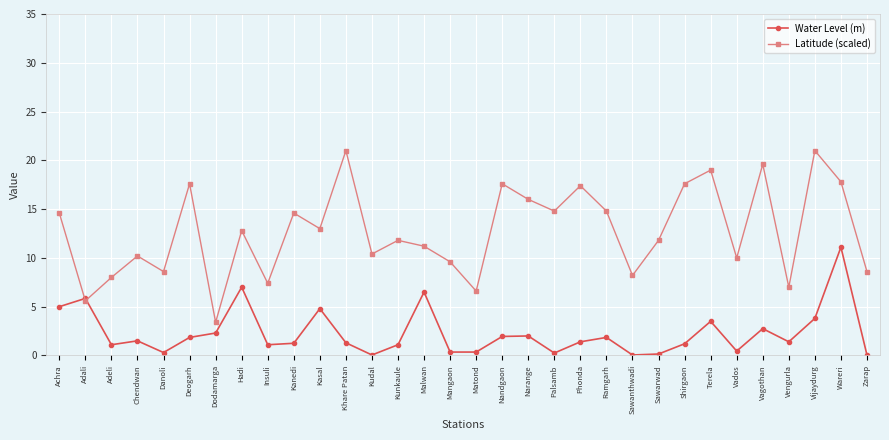

What is the smallest value displayed?

0.1